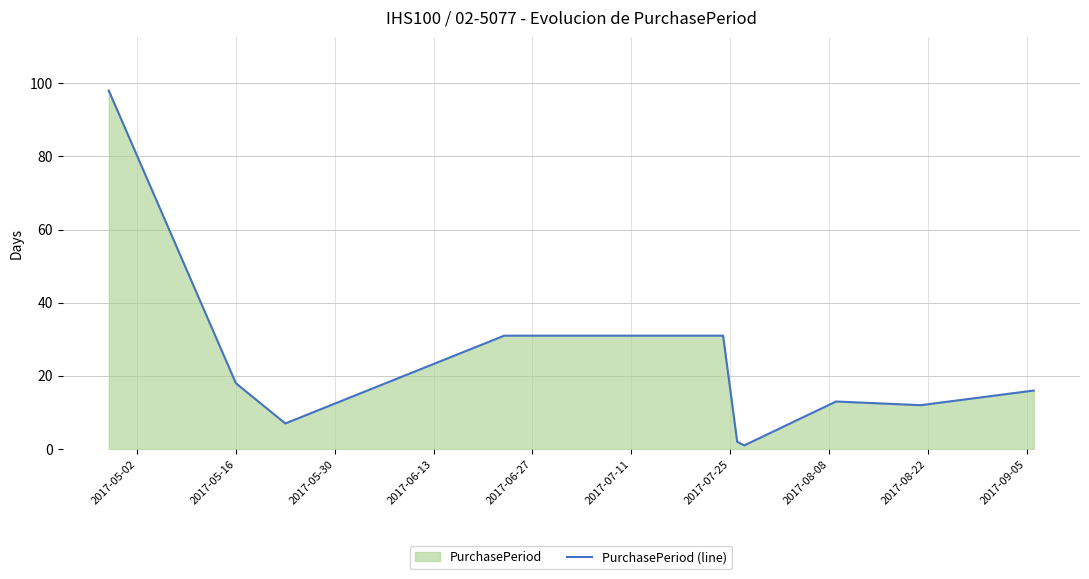

What is the difference between the maximum and minimum values?

97